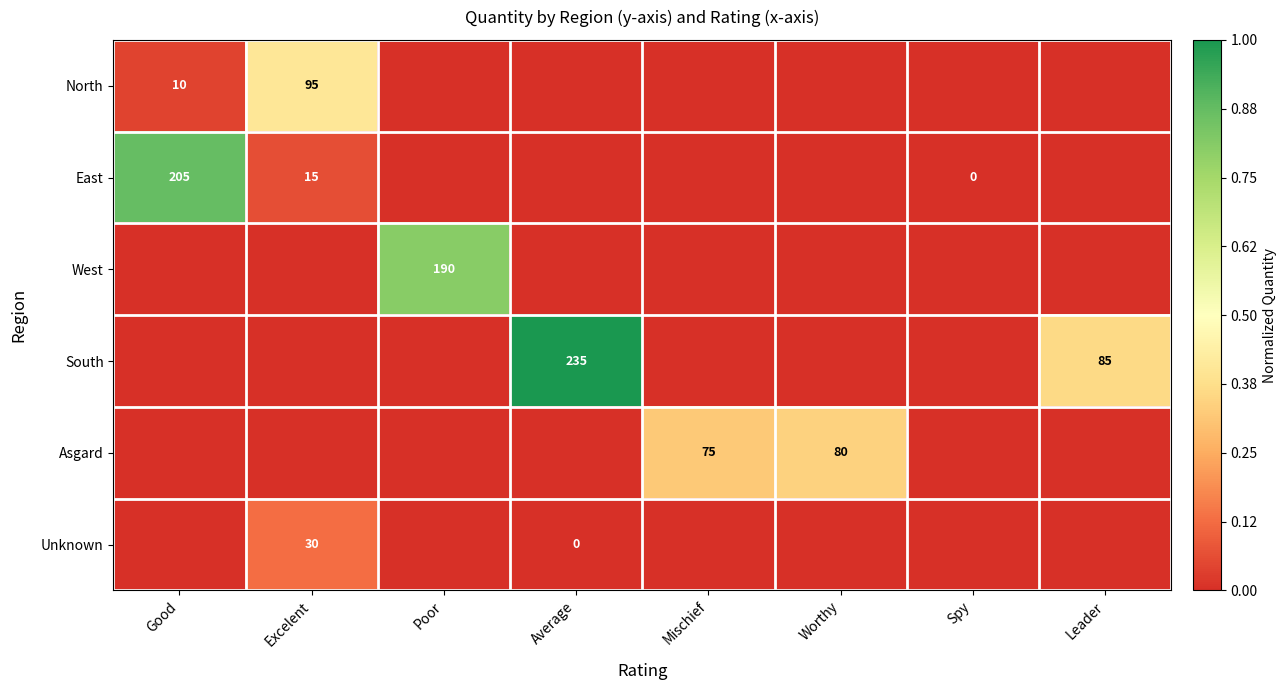

The Unknown series shows 15 at Excelent. True or false?

False